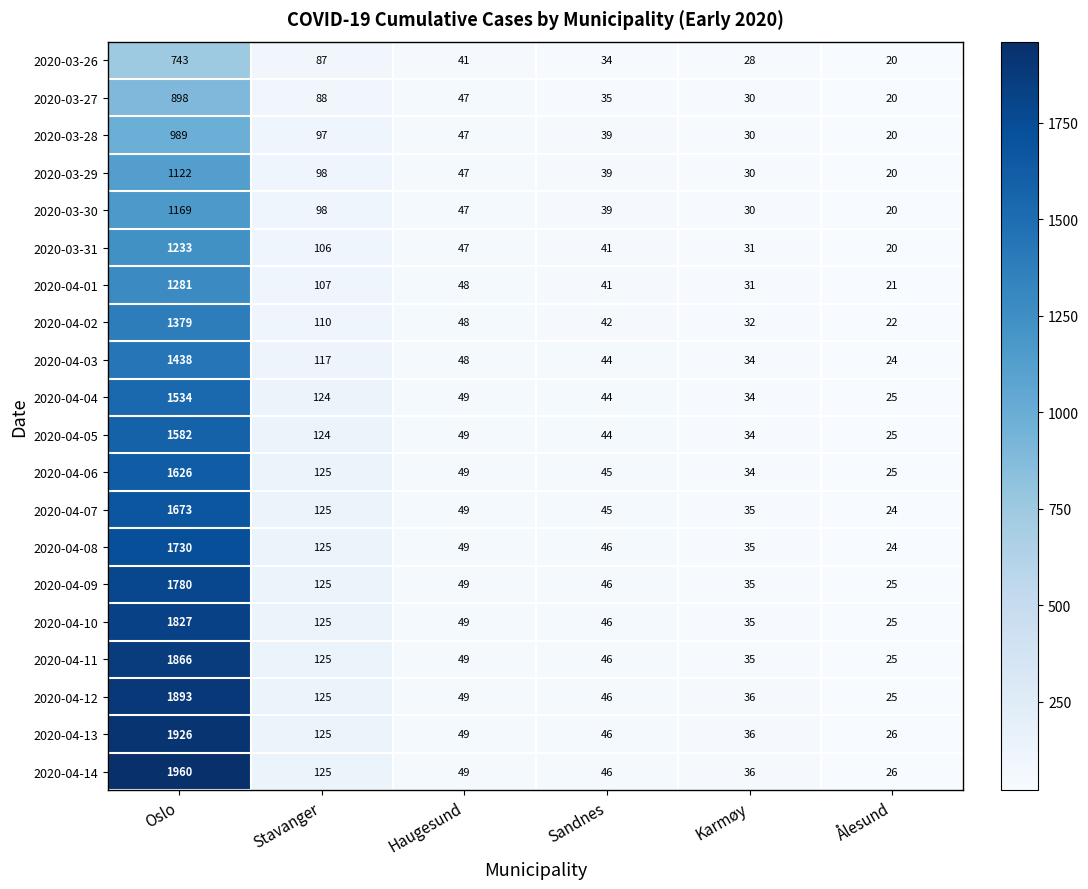

Count the number of categories in the chart.

6